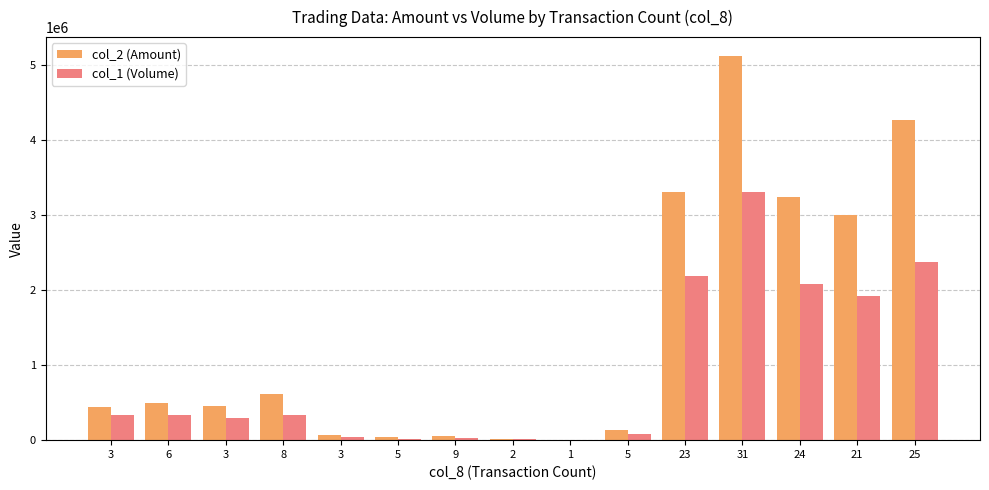

What is the greatest value displayed?

5109240